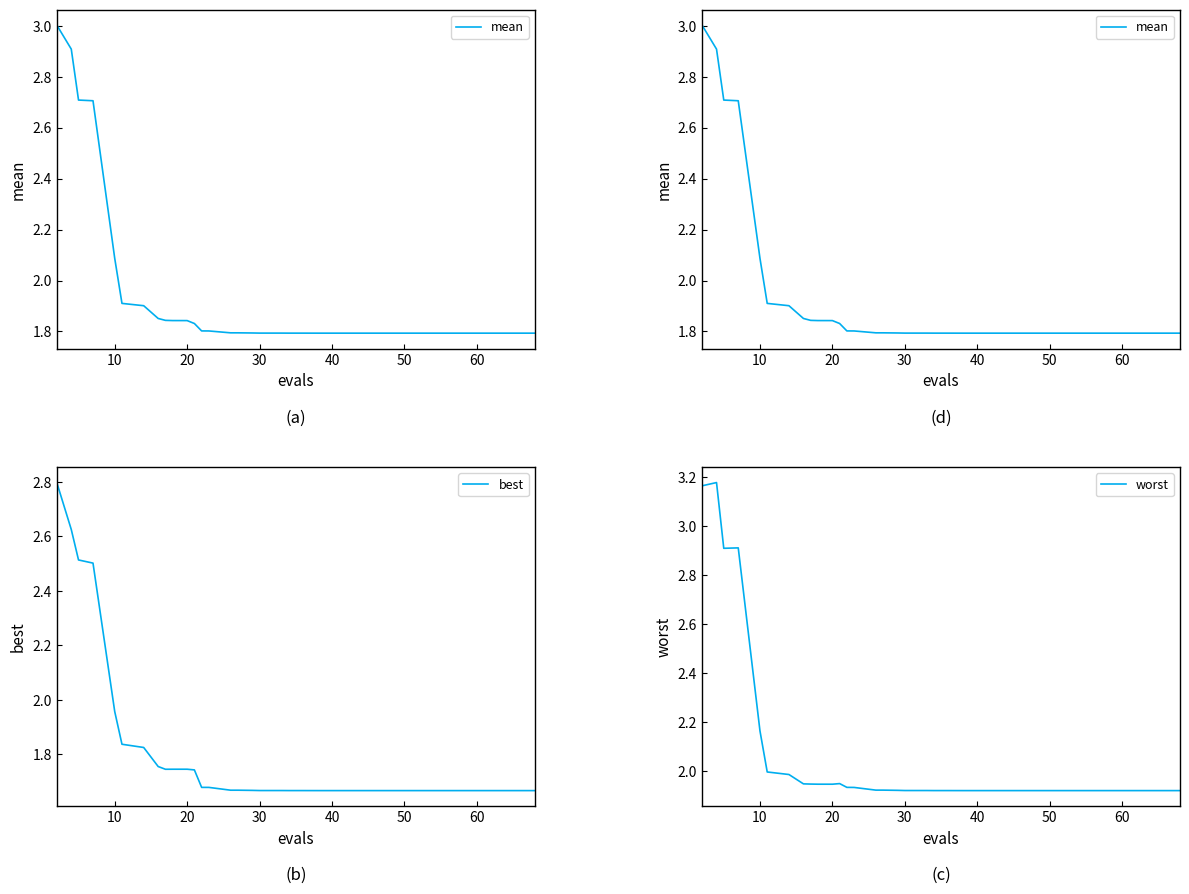

Where is best nearest to the value 2?

10